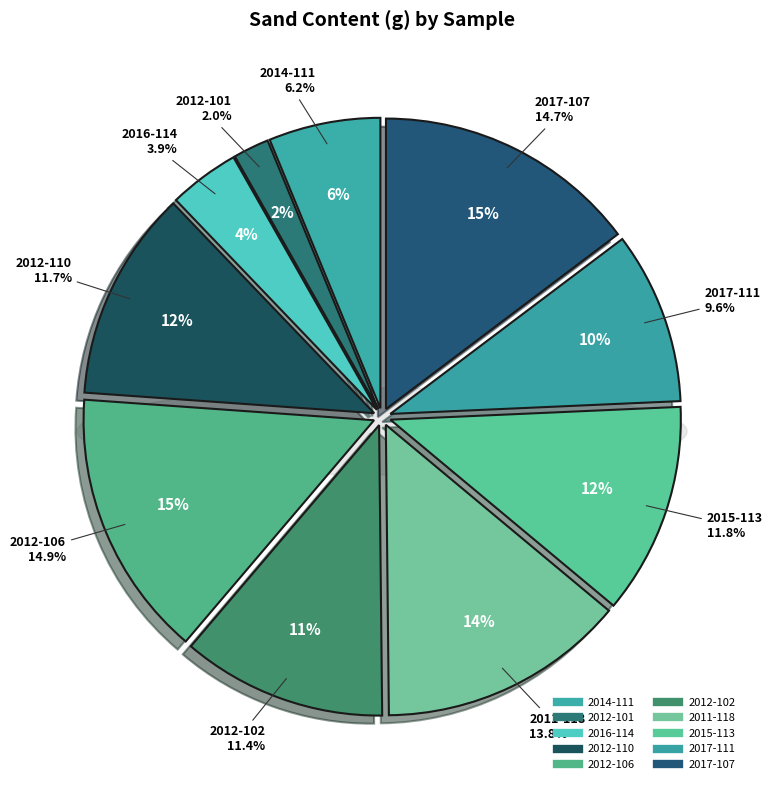

True or false: 2012-101 accounts for 2% of the total.

True